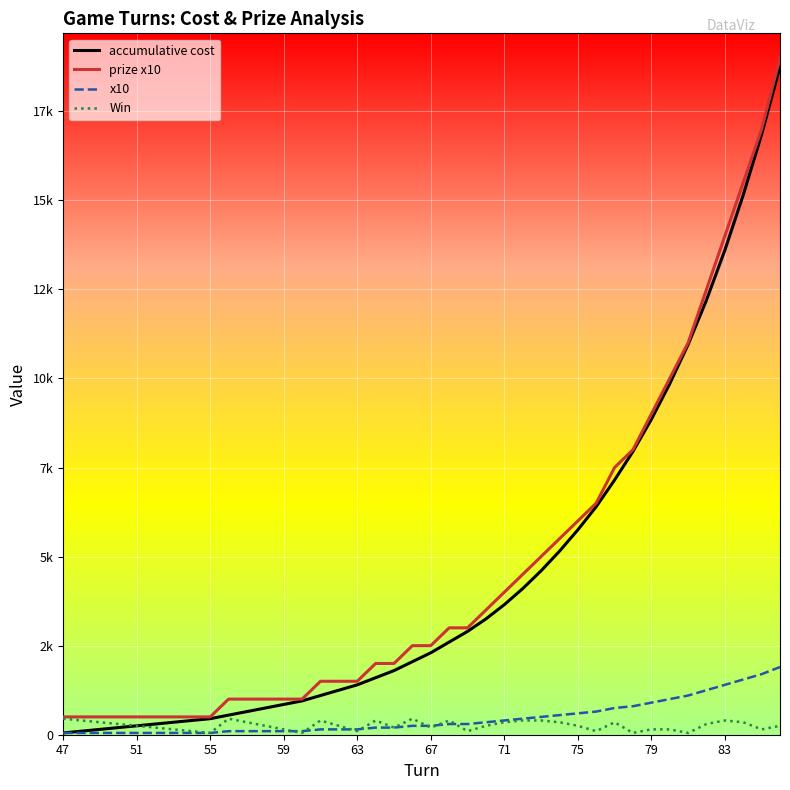

What are all the series names shown in the legend?

accumulative cost, prize x10, x10, Win